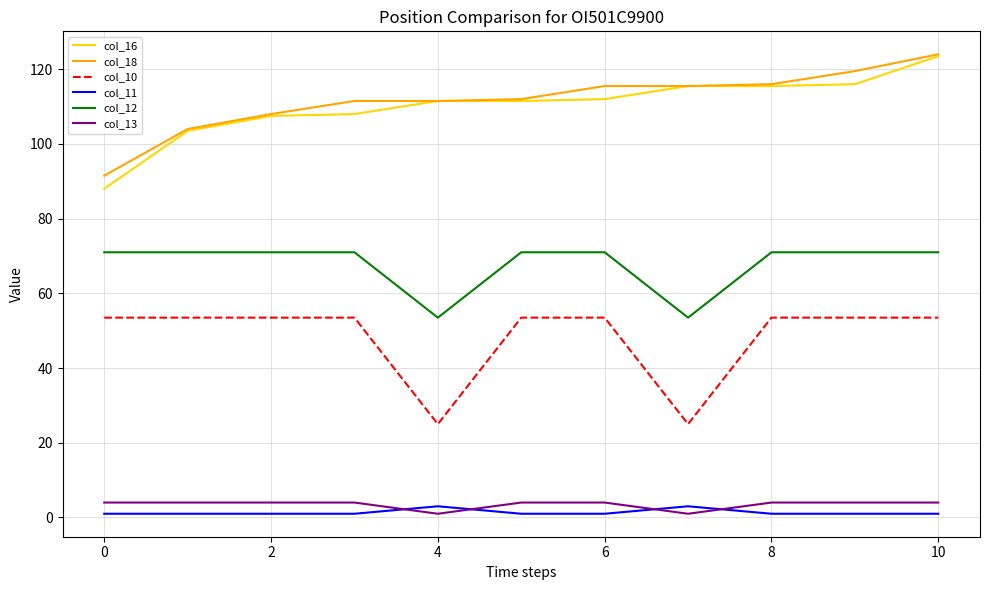

How many lines are shown in the chart?

6